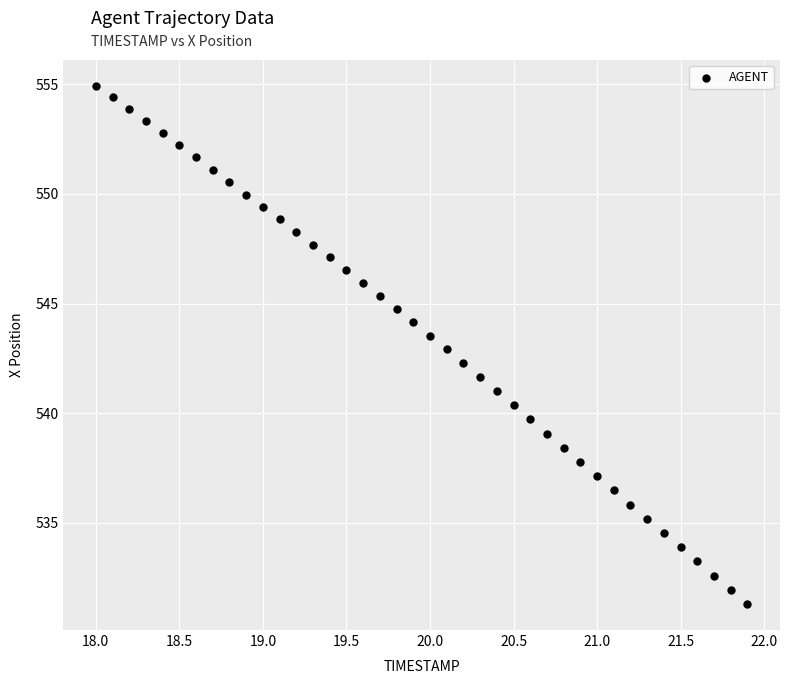

What is the range of Y values (max minus min)?

23.6